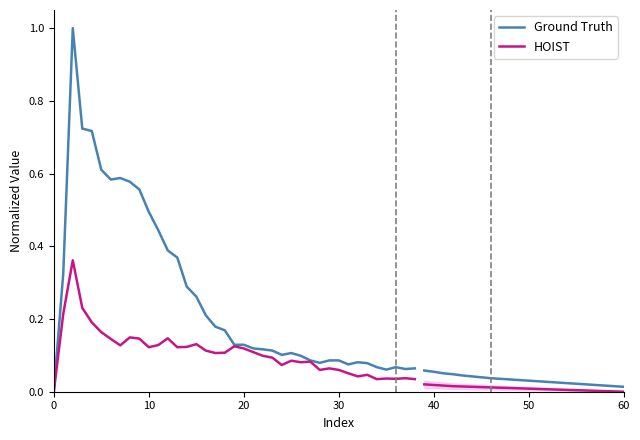

How many lines are shown in the chart?

2